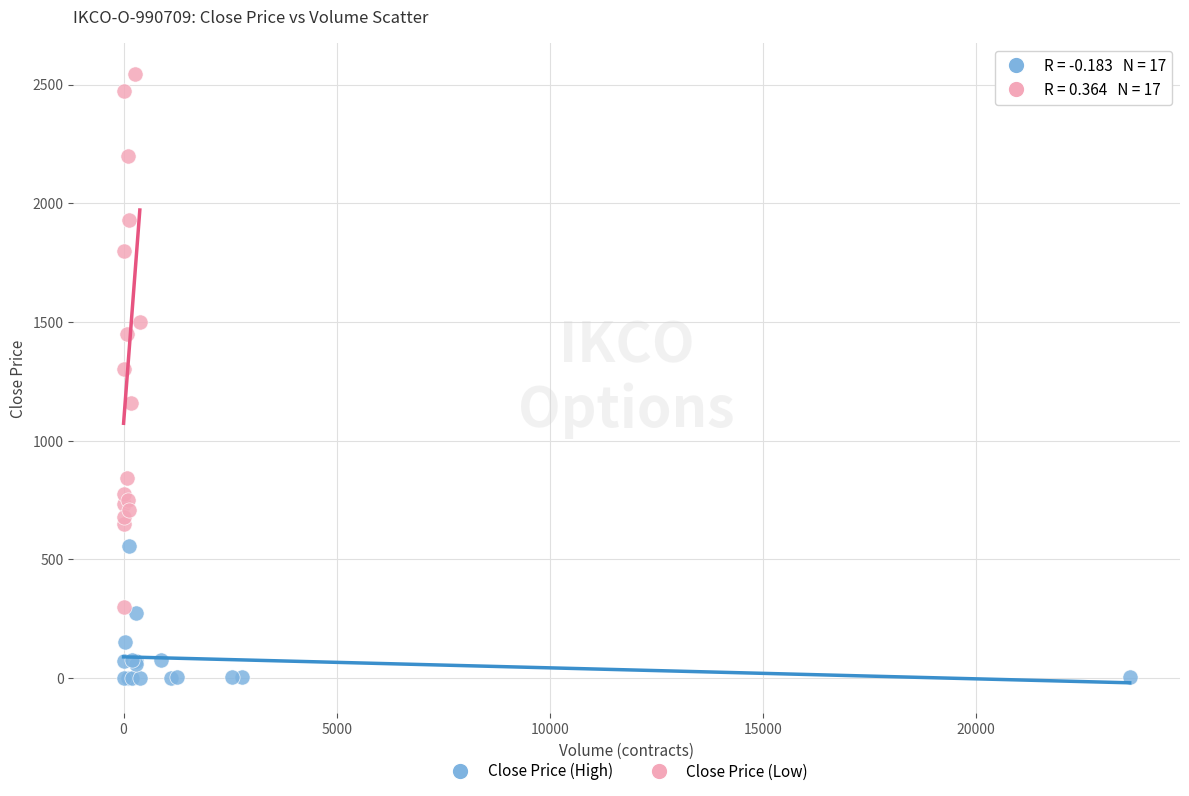

Which series has the largest Y range (max minus min)?

Close Price (Low)